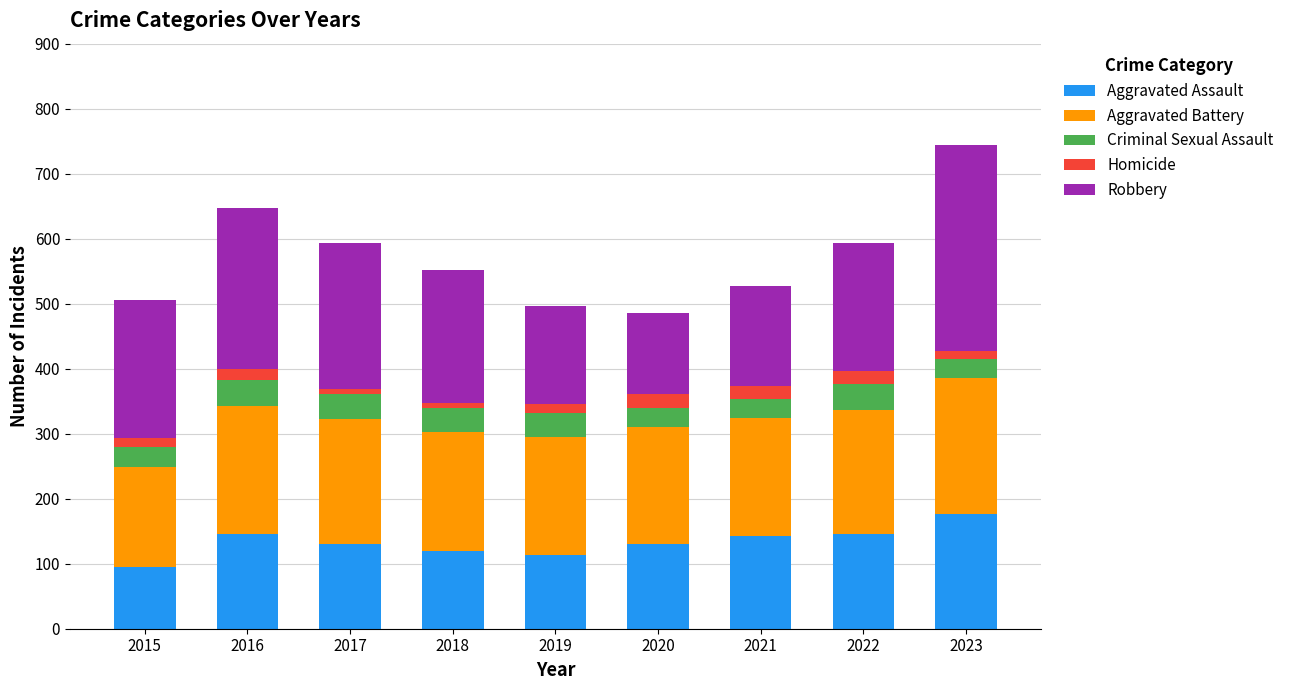

The value of Aggravated Assault at 2022 is 146. True or false?

True